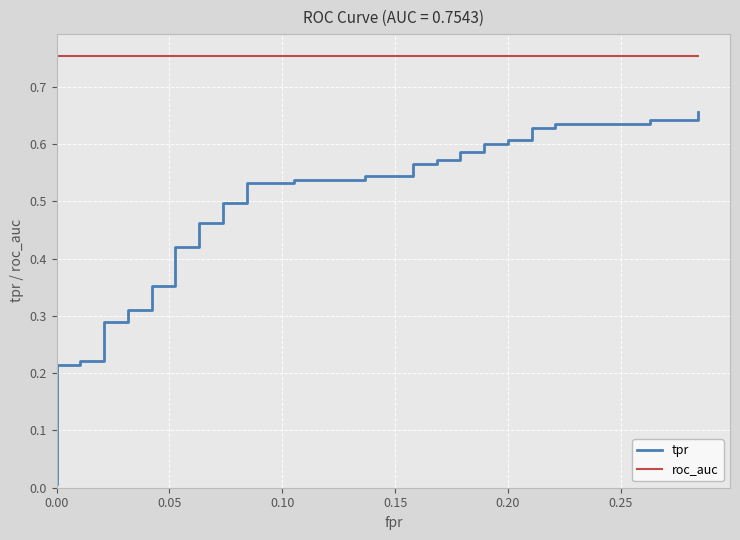

How many data points does each series have?

40